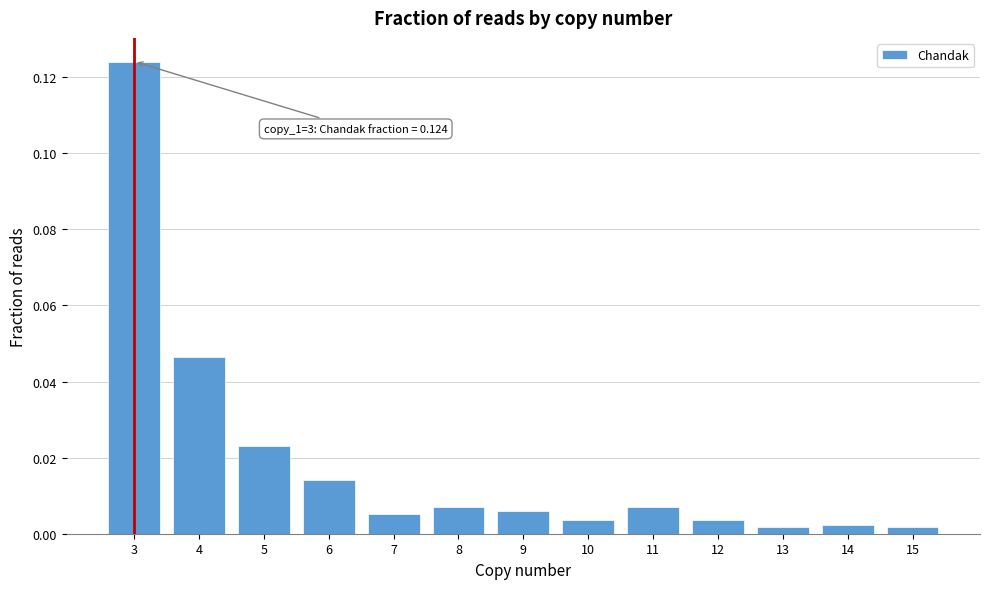

Which category has the highest value across all series?

3